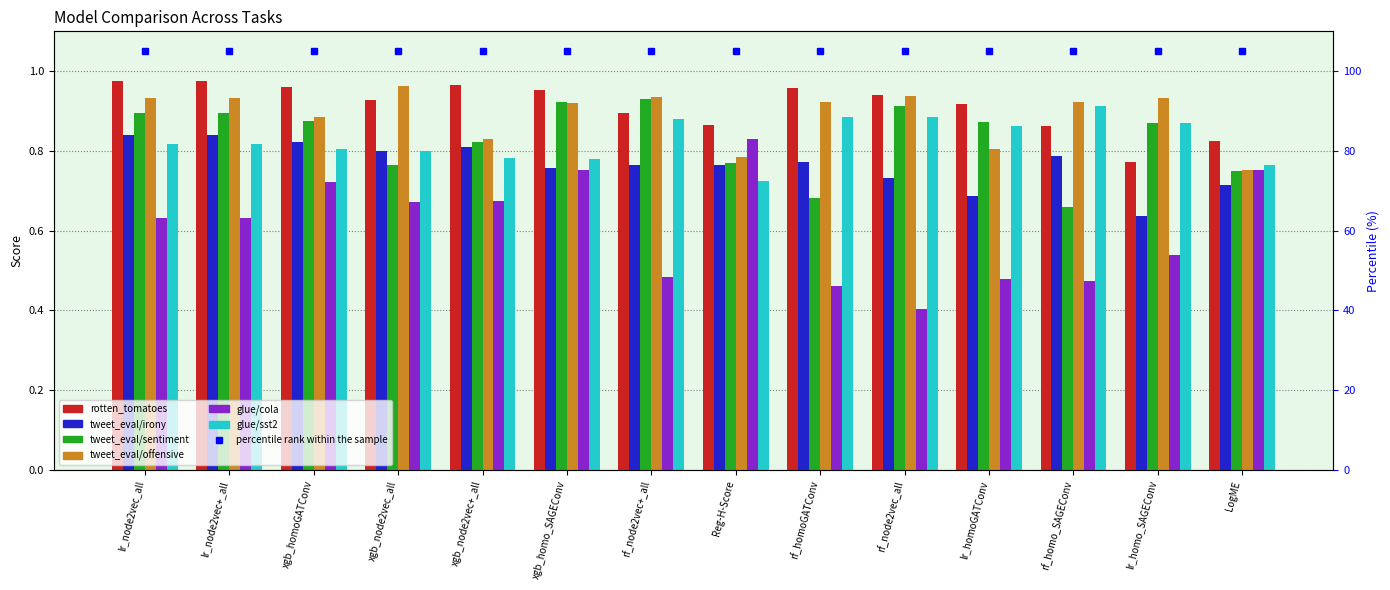

Rank the series at rf_homo_SAGEConv from highest to lowest value.

tweet_eval/offensive, glue/sst2, rotten_tomatoes, tweet_eval/irony, tweet_eval/sentiment, glue/cola